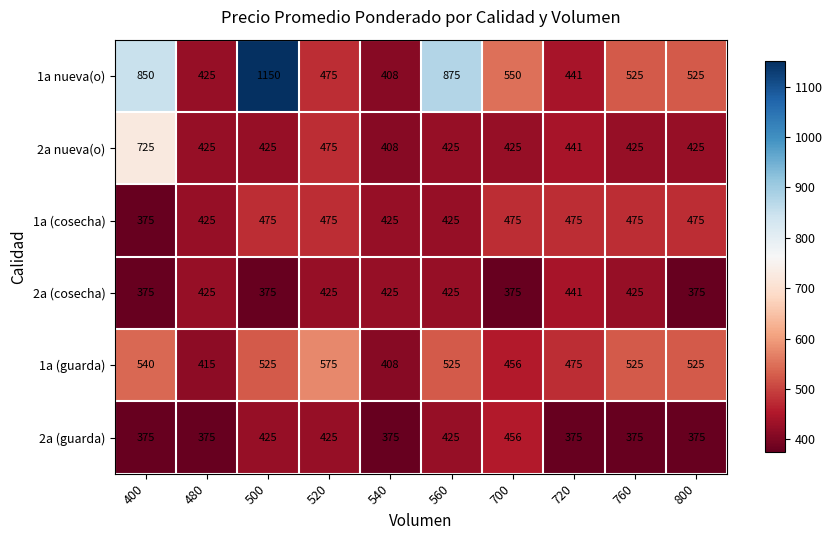

What is the minimum value shown in the chart?

375